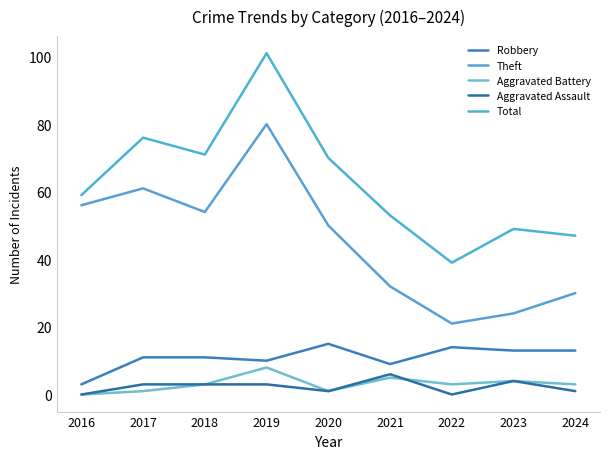

Which has a higher value, 2018 or 2023?

2023